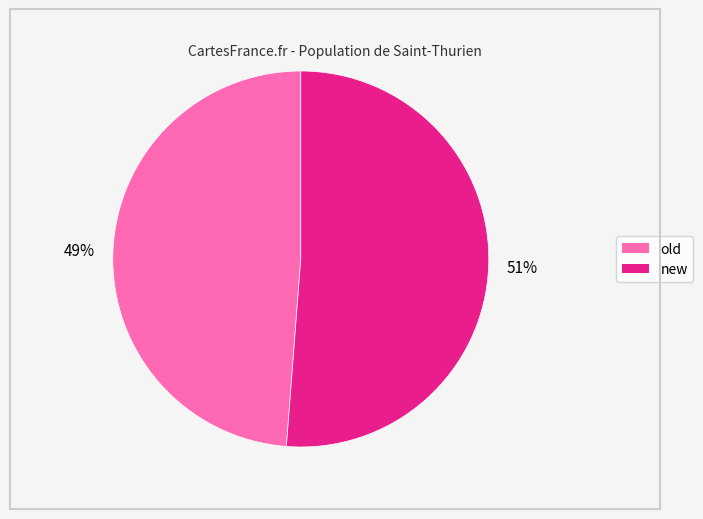

Do new and old together represent more than half of the pie?

Yes